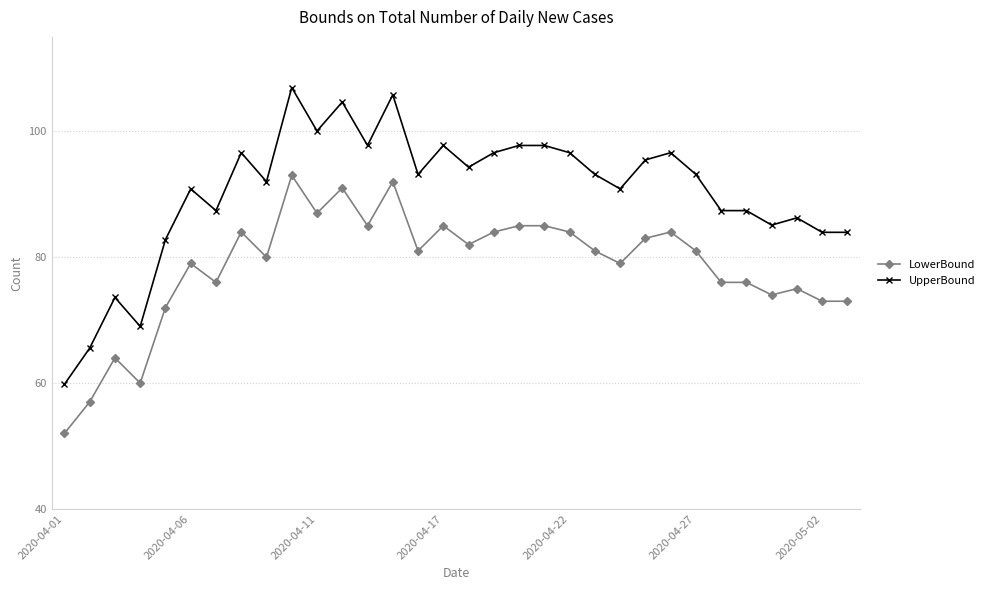

True or false: UpperBound and LowerBound intersect in this chart.

False